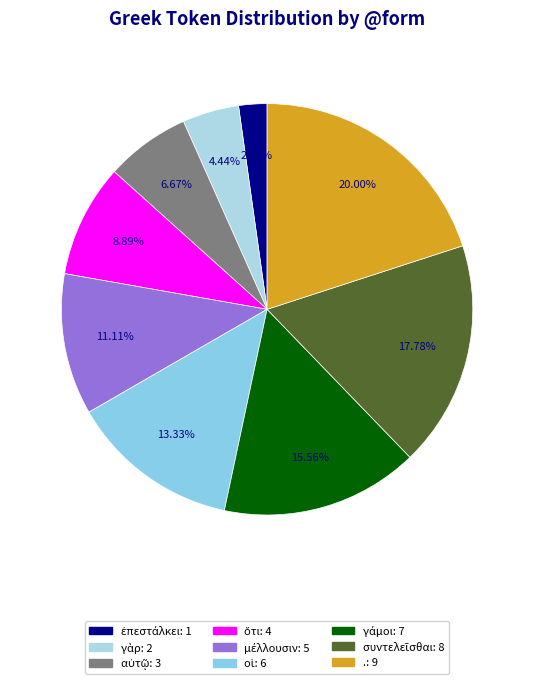

Is there any slice that represents more than half of the pie?

No